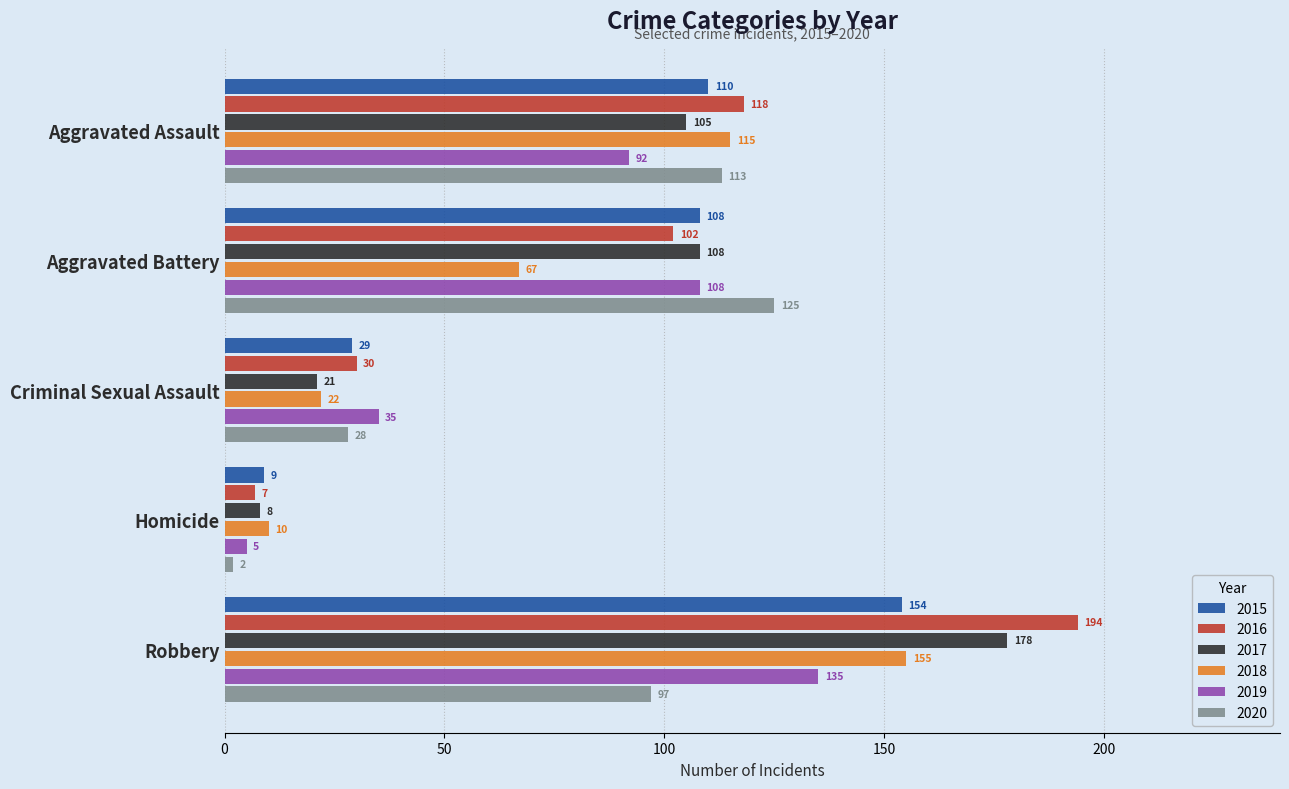

Which series changed the most between Aggravated Assault and Robbery?

2016